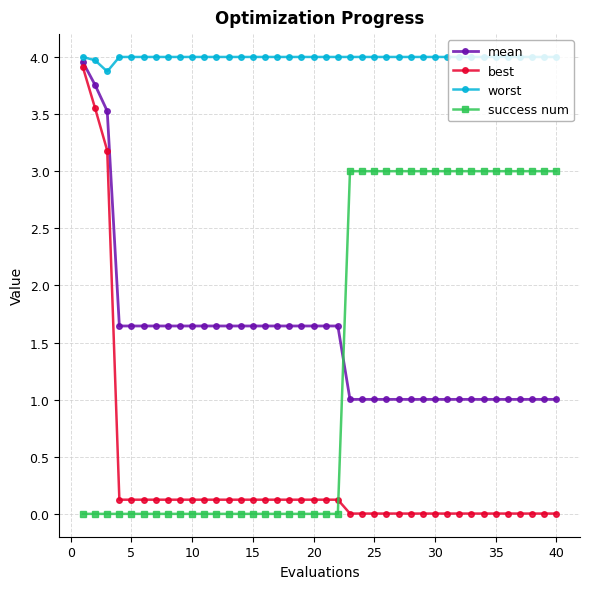

In worst, how many points are lower than both neighbors (excluding endpoints)?

1